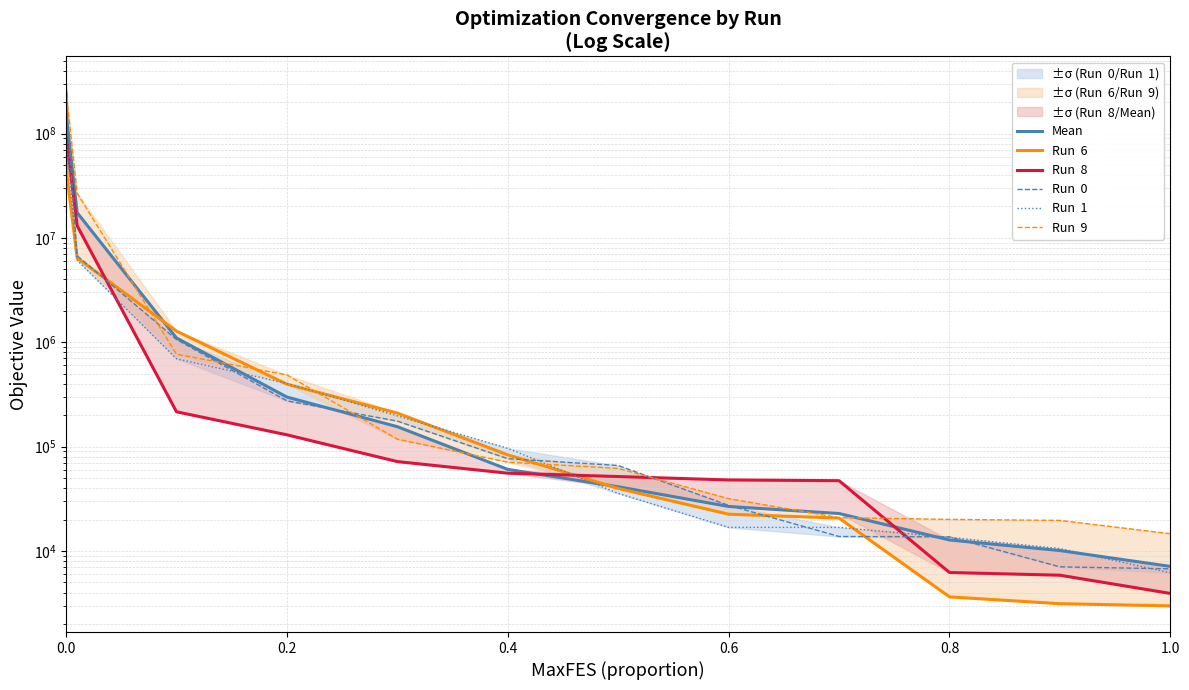

The Run  6 series shows 9559.5 at 8. True or false?

False